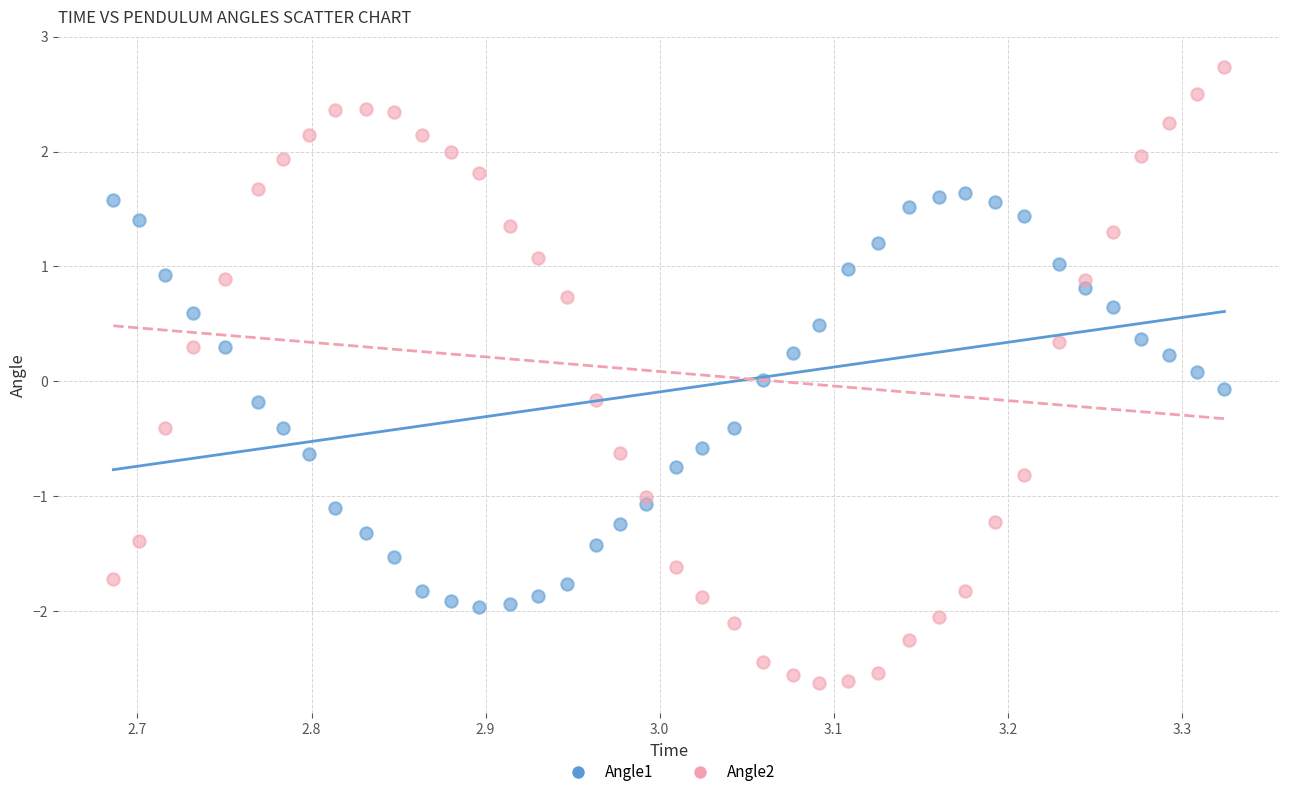

Which series has the largest Y range (max minus min)?

Angle2